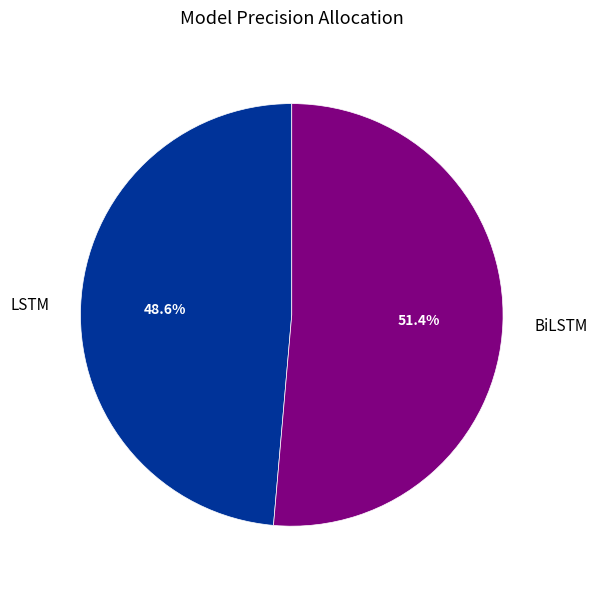

Which has a higher value, BiLSTM or LSTM?

BiLSTM